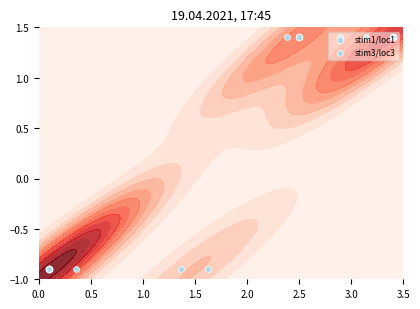

What is the highest value of the stim1/loc1 series?

1.4